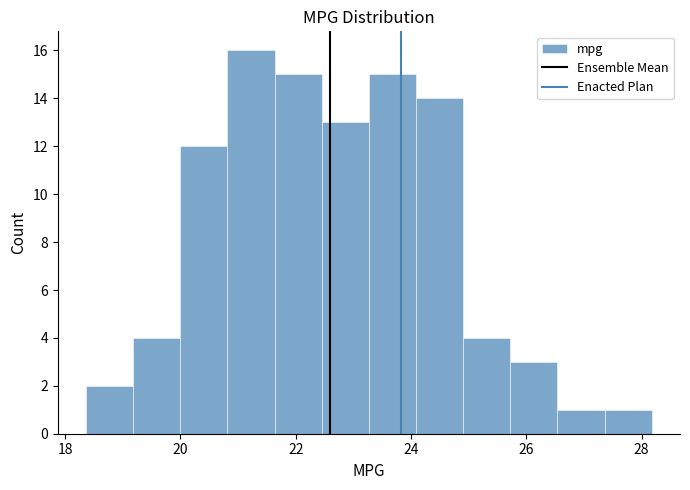

Which range on the x-axis has the tallest bar?

20.8 to 21.6